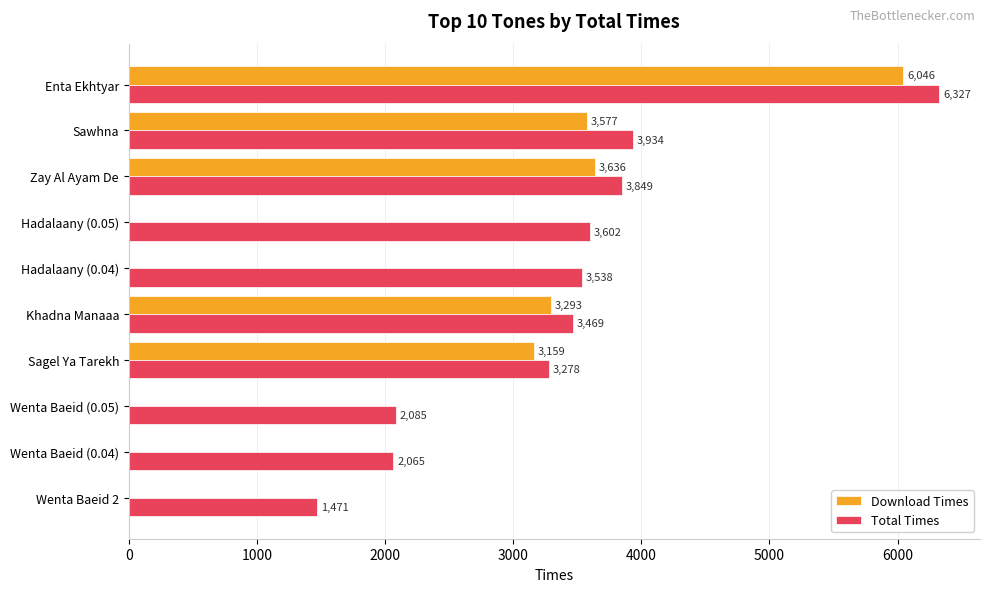

What is the total value across all series at Wenta Baeid (0.05)?

2087